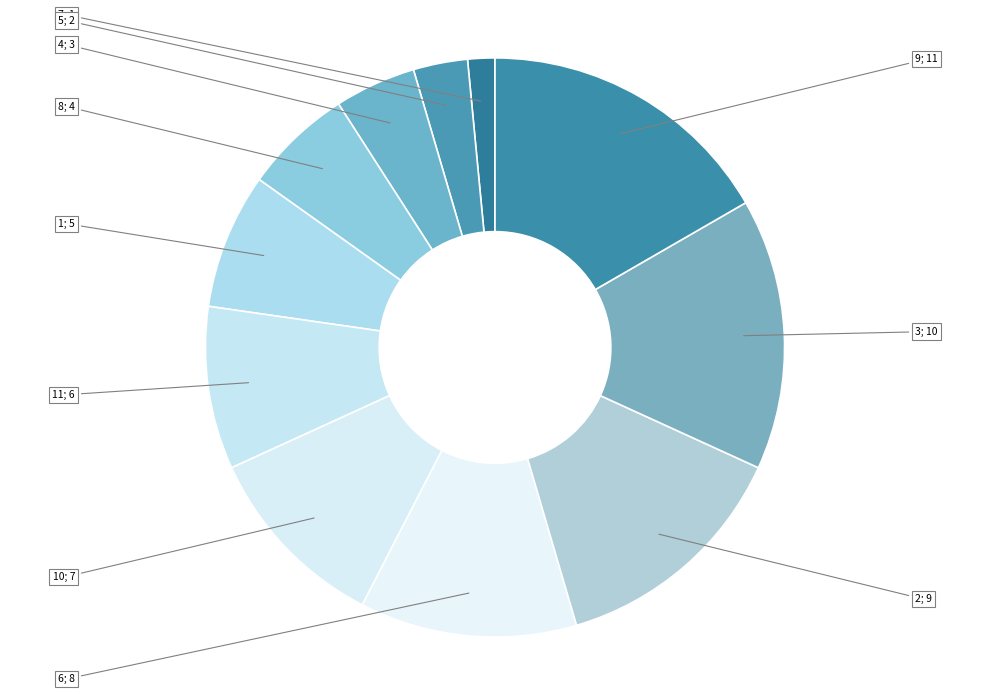

What is the smallest slice in the pie chart?

7